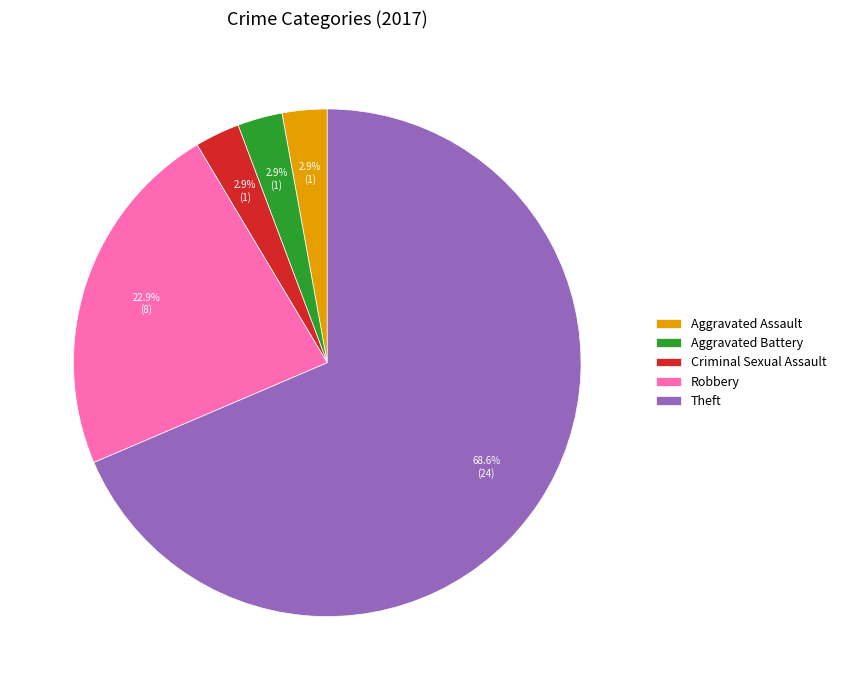

True or false: Aggravated Battery accounts for 3% of the total.

True